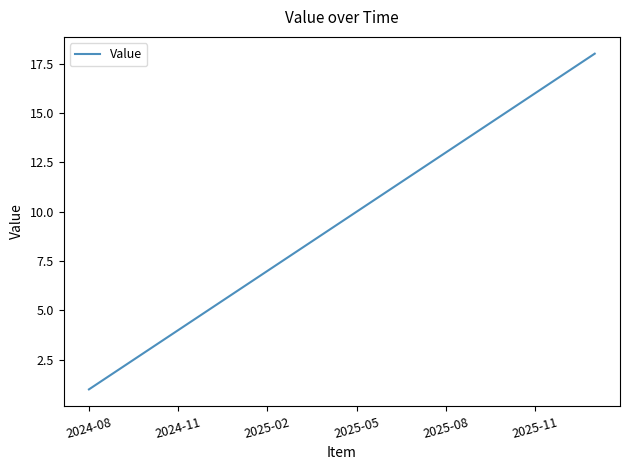

What is the greatest value displayed?

18